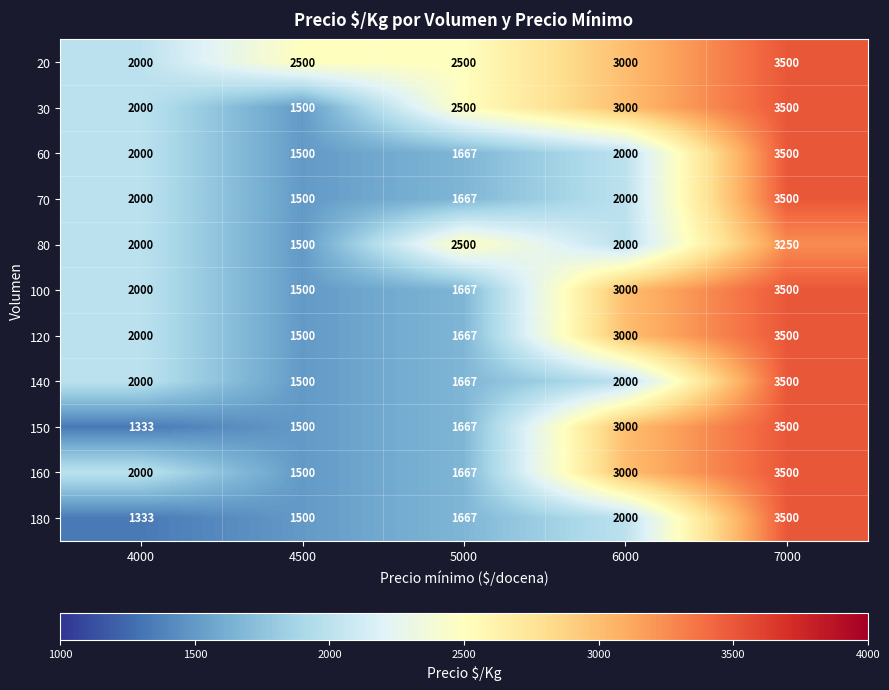

At which label does 60 reach its peak?

7000